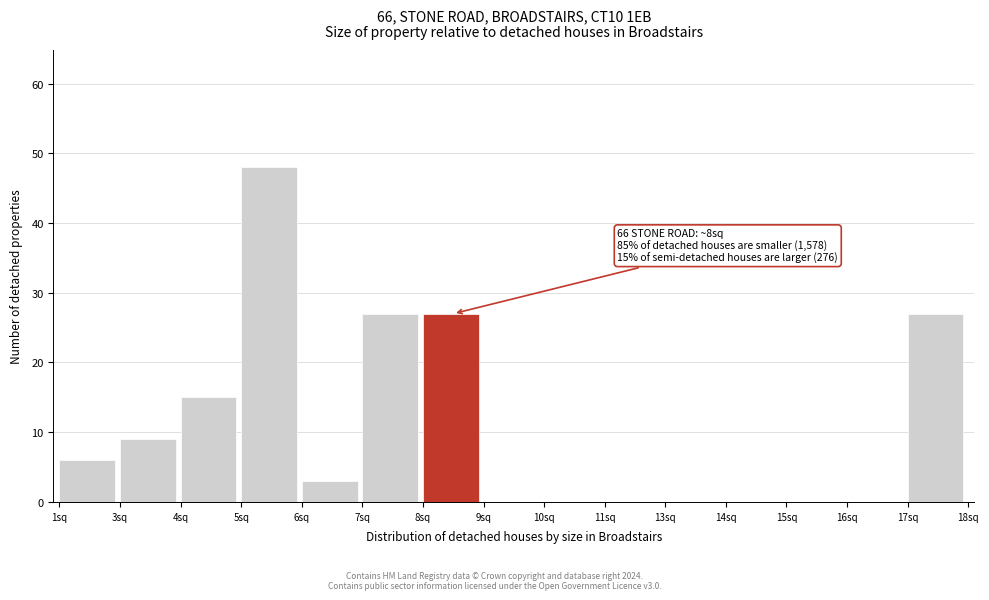

Reading right to left, extract all data points from this chart.

17sq=27	16sq=0	15sq=0	14sq=0	13sq=0	11sq=0	10sq=0	9sq=0	8sq=27	7sq=27	6sq=3	5sq=48	4sq=15	3sq=9	1sq=6